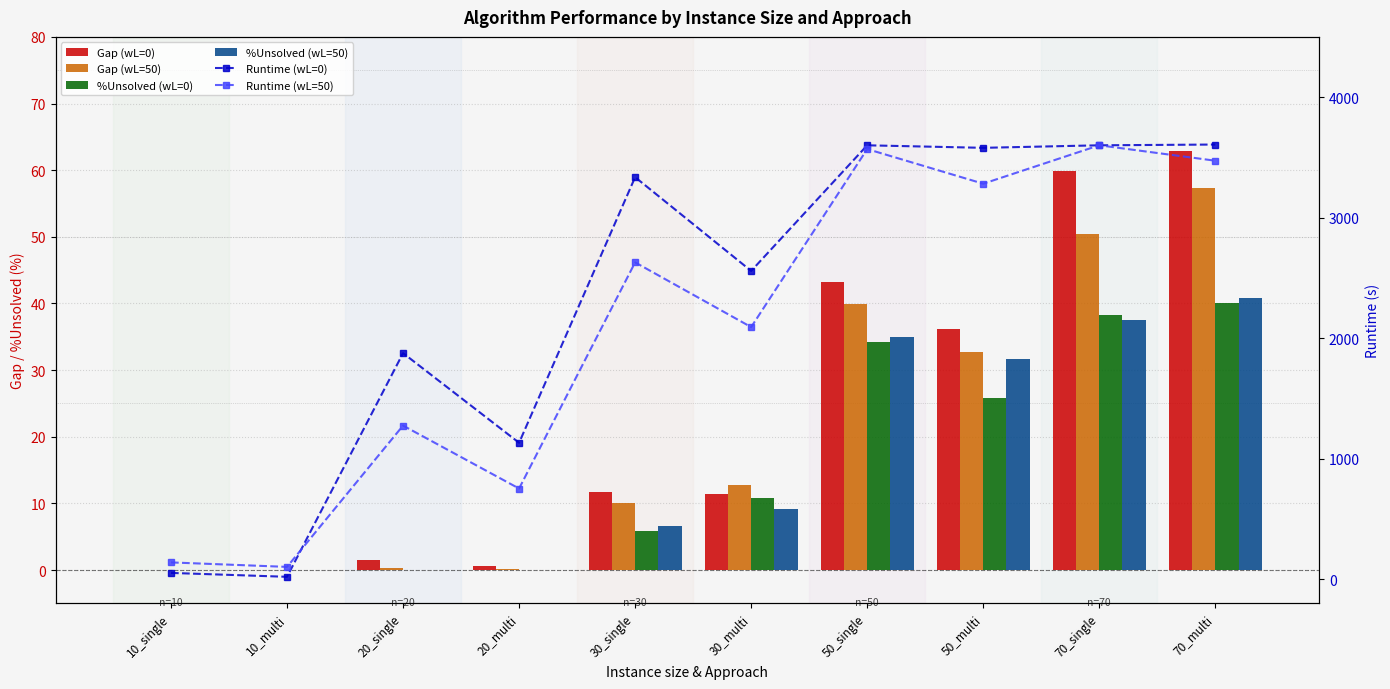

Are the bars grouped side by side (vs. stacked)?

Yes